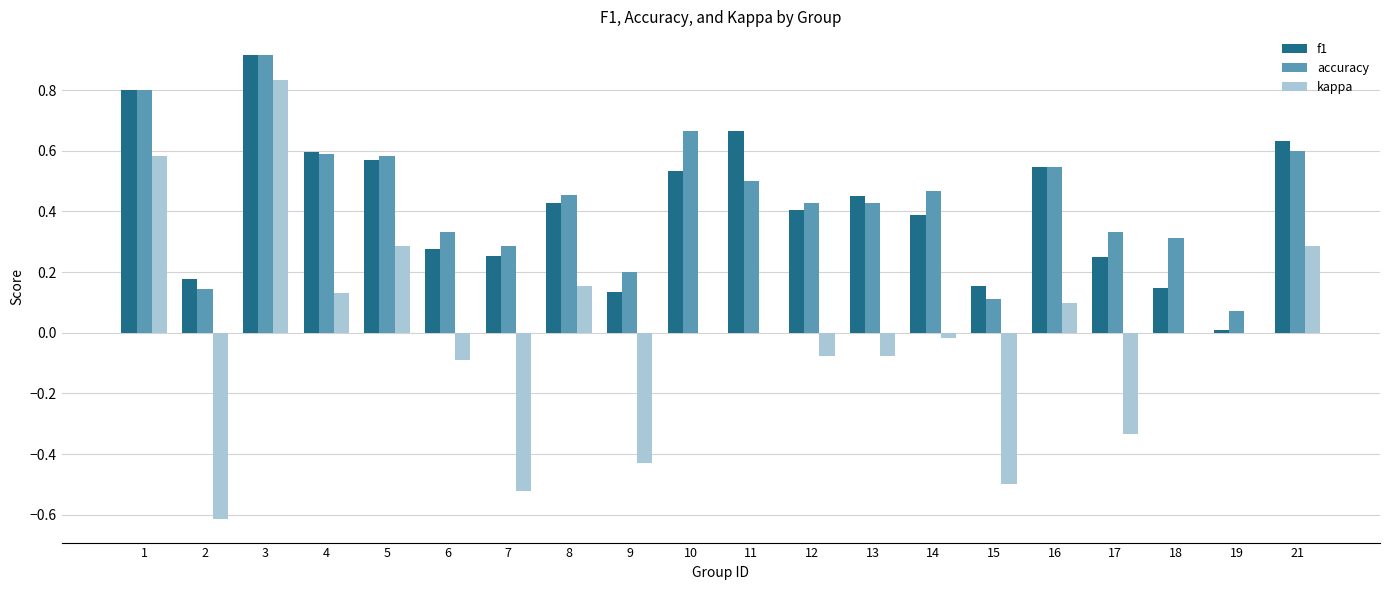

Is the value of accuracy at 21 greater than the value of kappa at 8?

Yes